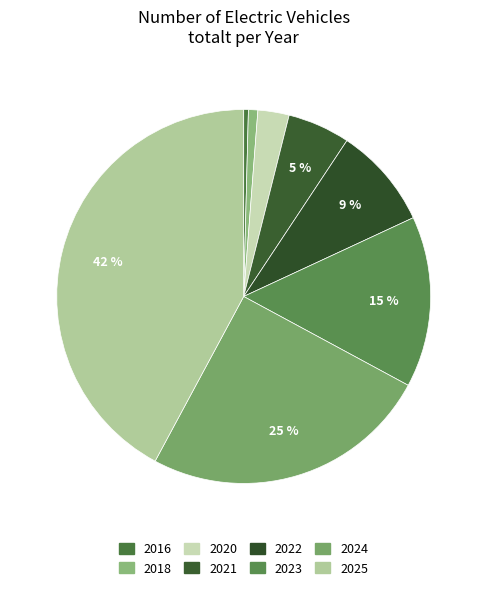

To the nearest percent, what is the difference between the 2023 and 2020 slice percentages?

12%